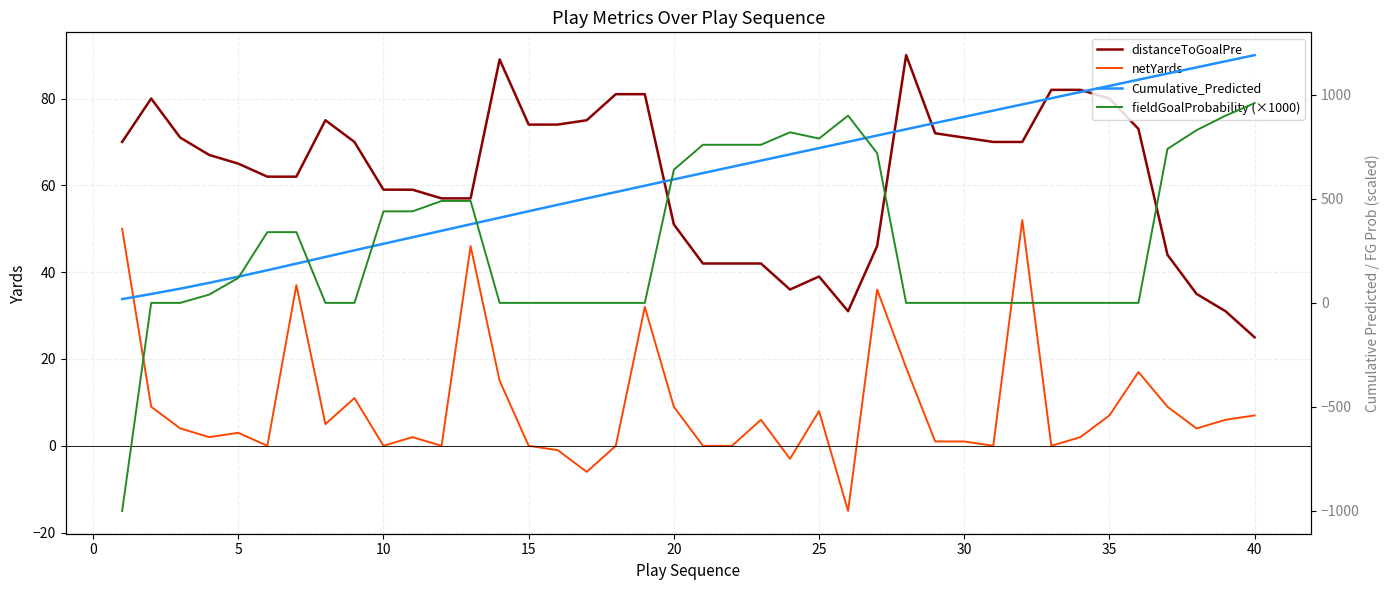

Reading left to right, list all the values displayed in this chart.

distanceToGoalPre: 70.0	80.0	71.0	67.0	65.0	62.0	62.0	75.0	70.0	59.0	59.0	57.0	57.0	89.0	74.0	74.0	75.0	81.0	81.0	51.0	42.0	42.0	42.0	36.0	39.0	31.0	46.0	90.0	72.0	71.0	70.0	70.0	82.0	82.0	80.0	73.0	44.0	35.0	31.0	25.0
netYards: 50.0	9.0	4.0	2.0	3.0	0.0	37.0	5.0	11.0	0.0	2.0	0.0	46.0	15.0	0.0	-1.0	-6.0	0.0	32.0	9.0	0.0	0.0	6.0	-3.0	8.0	-15.0	36.0	18.0	1.0	1.0	0.0	52.0	0.0	2.0	7.0	17.0	9.0	4.0	6.0	7.0
Cumulative_Predicted: 18.3	42.6	68.5	96.4	126.1	156.9	188.8	220.9	252.6	284.1	315.4	346.7	378.0	409.3	440.6	471.6	502.3	532.8	563.2	593.7	623.9	654.0	684.0	714.0	744.1	774.2	804.4	834.6	864.5	894.4	924.3	954.1	983.7	1013.5	1043.1	1072.9	1102.4	1131.9	1161.5	1191.0
fieldGoalProbability (×1000): -1000.0	0.0	0.0	40.0	120.0	340.0	340.0	0.0	0.0	440.0	440.0	490.0	490.0	0.0	0.0	0.0	0.0	0.0	0.0	640.0	760.0	760.0	760.0	820.0	790.0	900.0	720.0	0.0	0.0	0.0	0.0	0.0	0.0	0.0	0.0	0.0	740.0	830.0	900.0	960.0